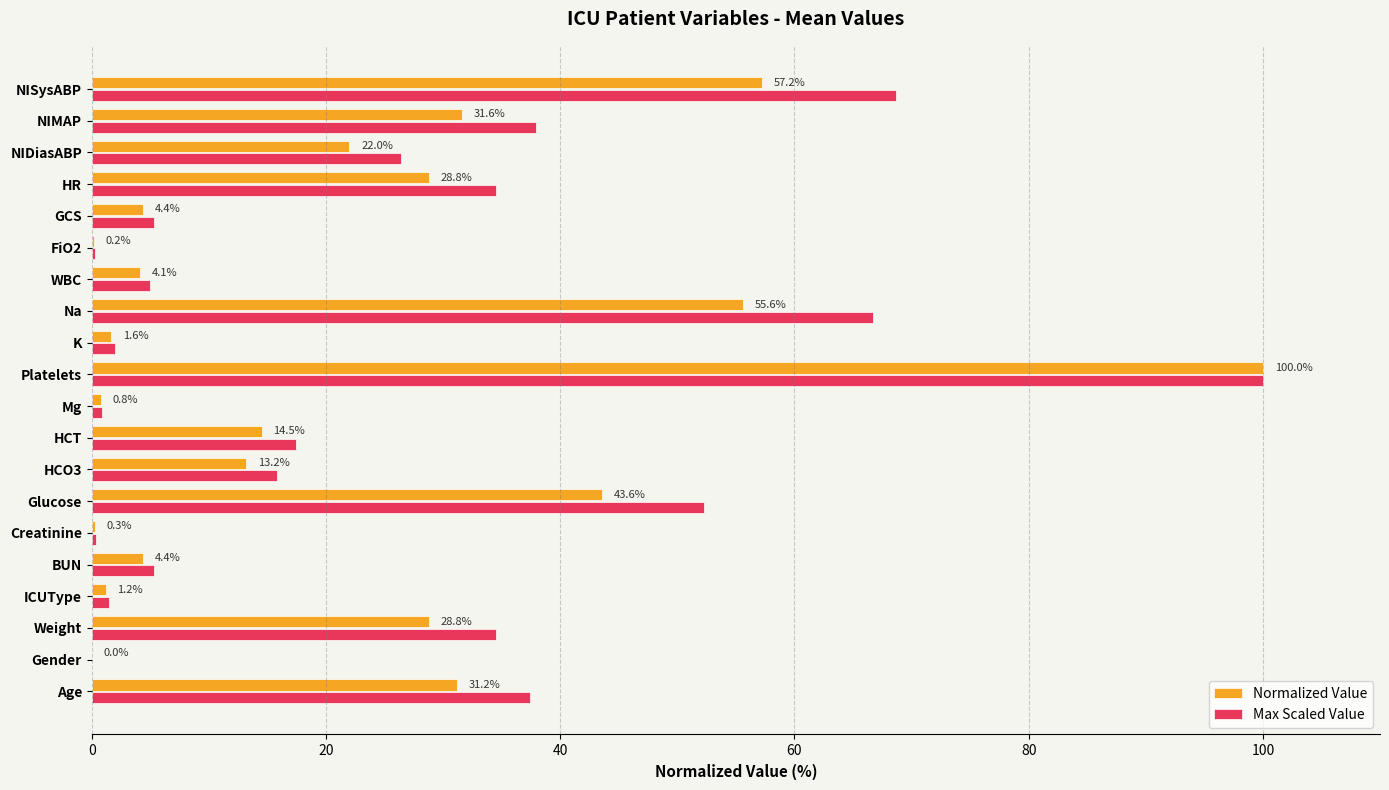

Which series changed the most between Age and NISysABP?

Max Scaled Value